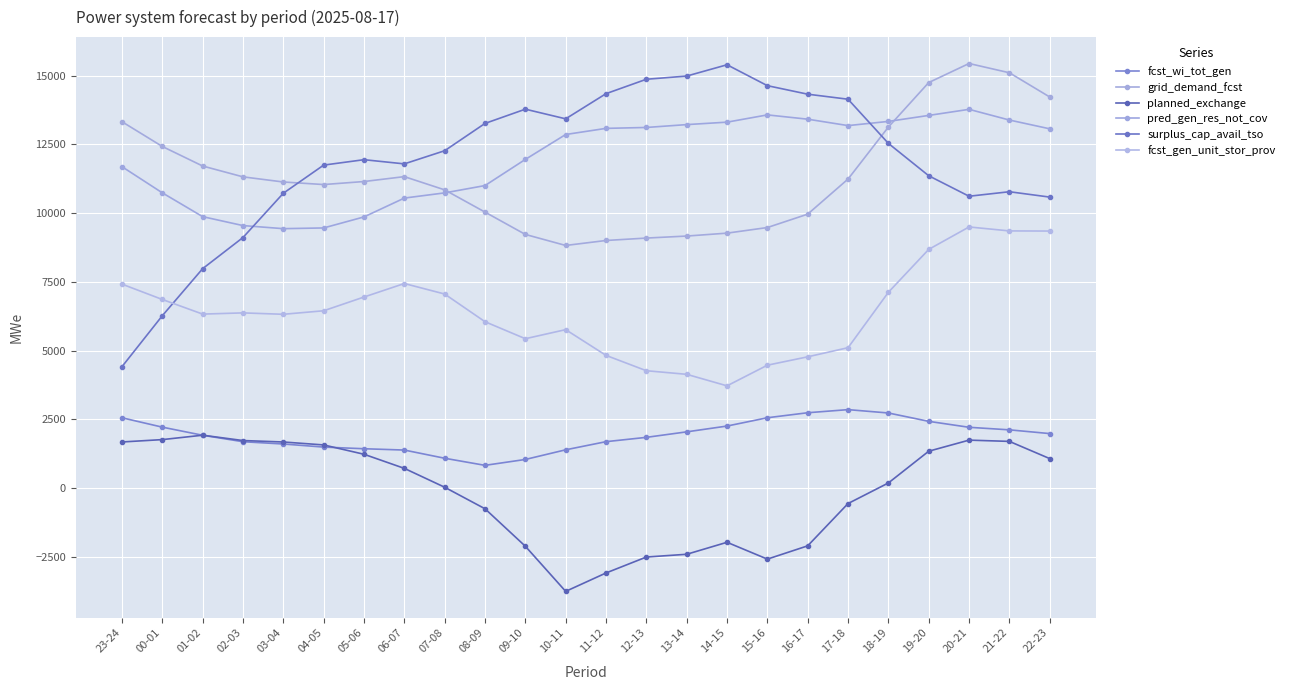

How many categories are shown in the chart?

24